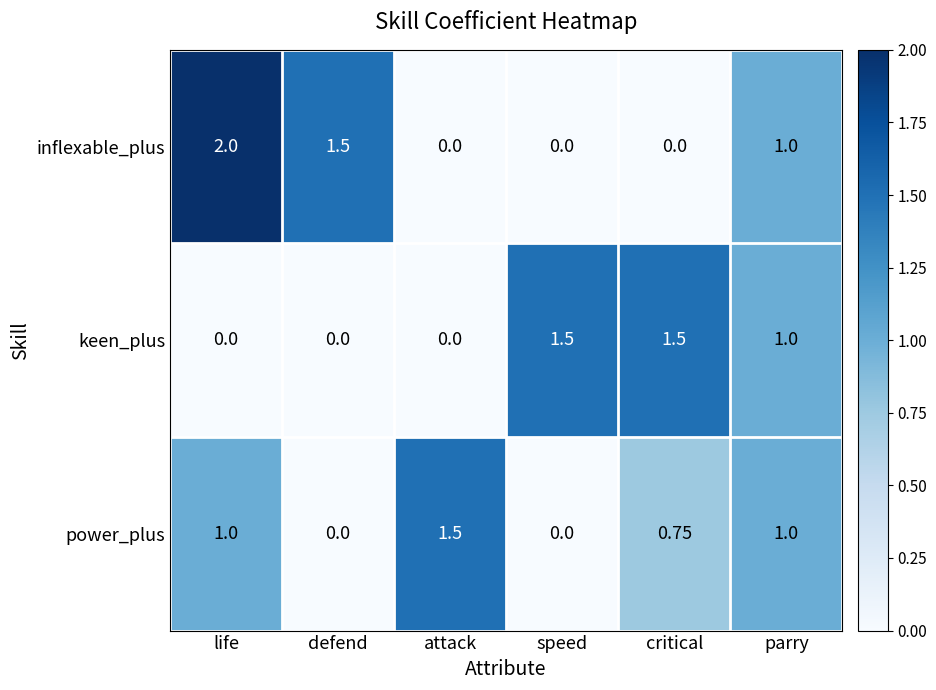

Which series has the largest range (max minus min)?

inflexable_plus